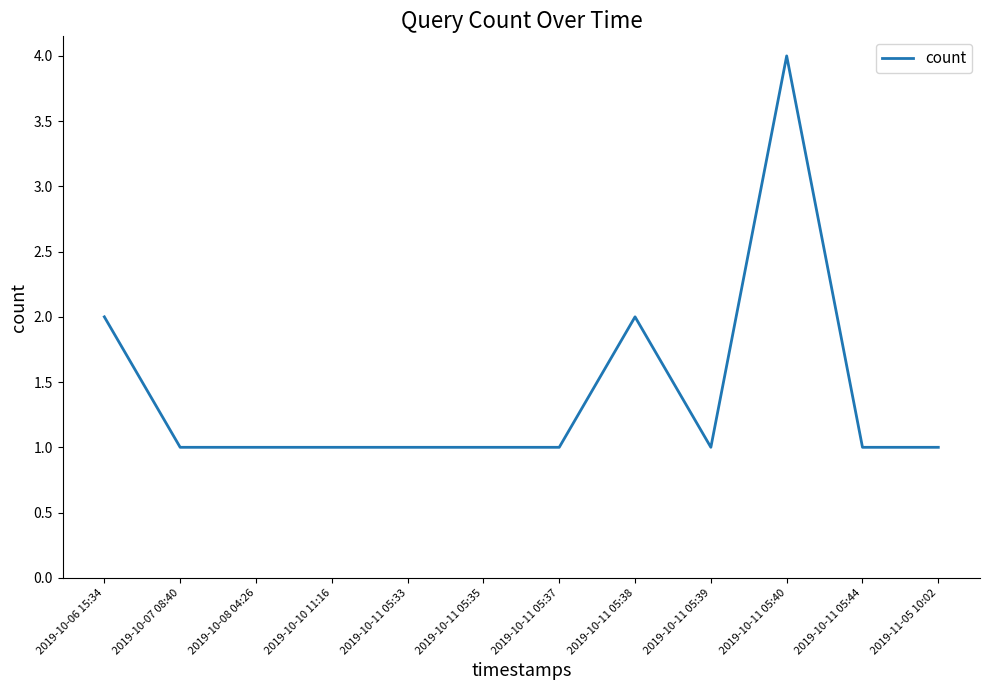

What is the greatest value displayed?

4